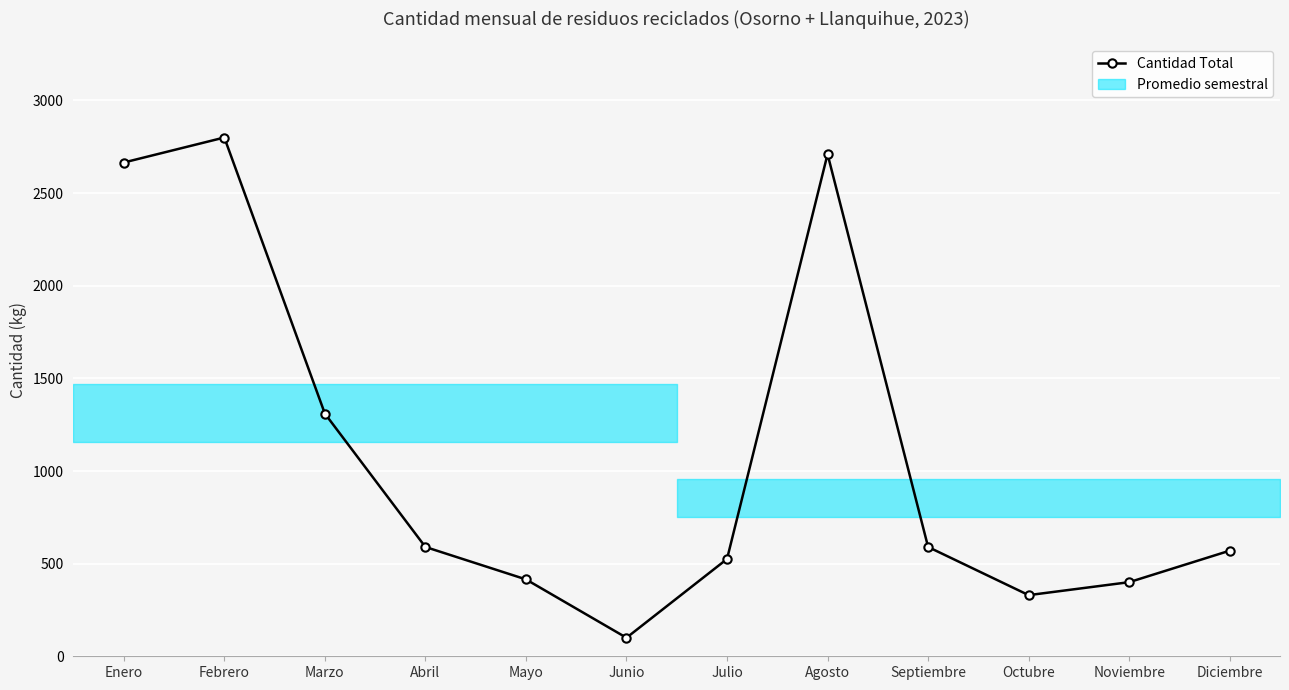

At which category does the data reach its first local peak?

Febrero